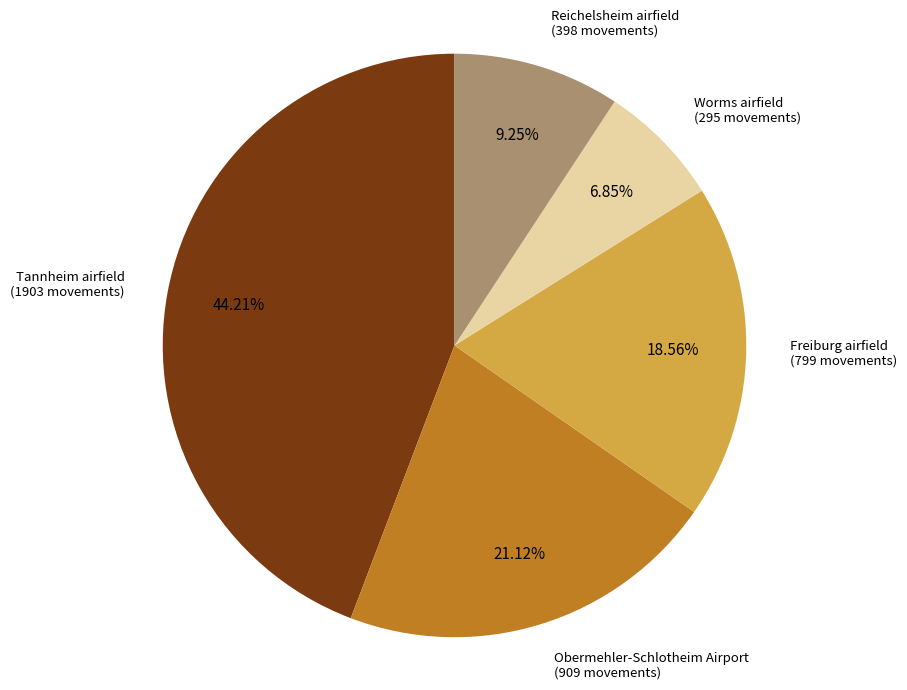

Between Obermehler-Schlotheim Airport and Worms airfield, which is larger?

Obermehler-Schlotheim Airport